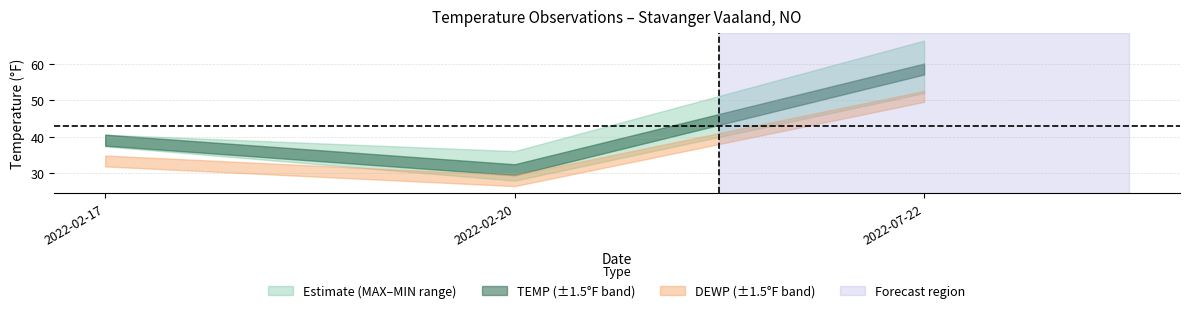

The value of TEMP at 2022-07-22 is 58.6. True or false?

True